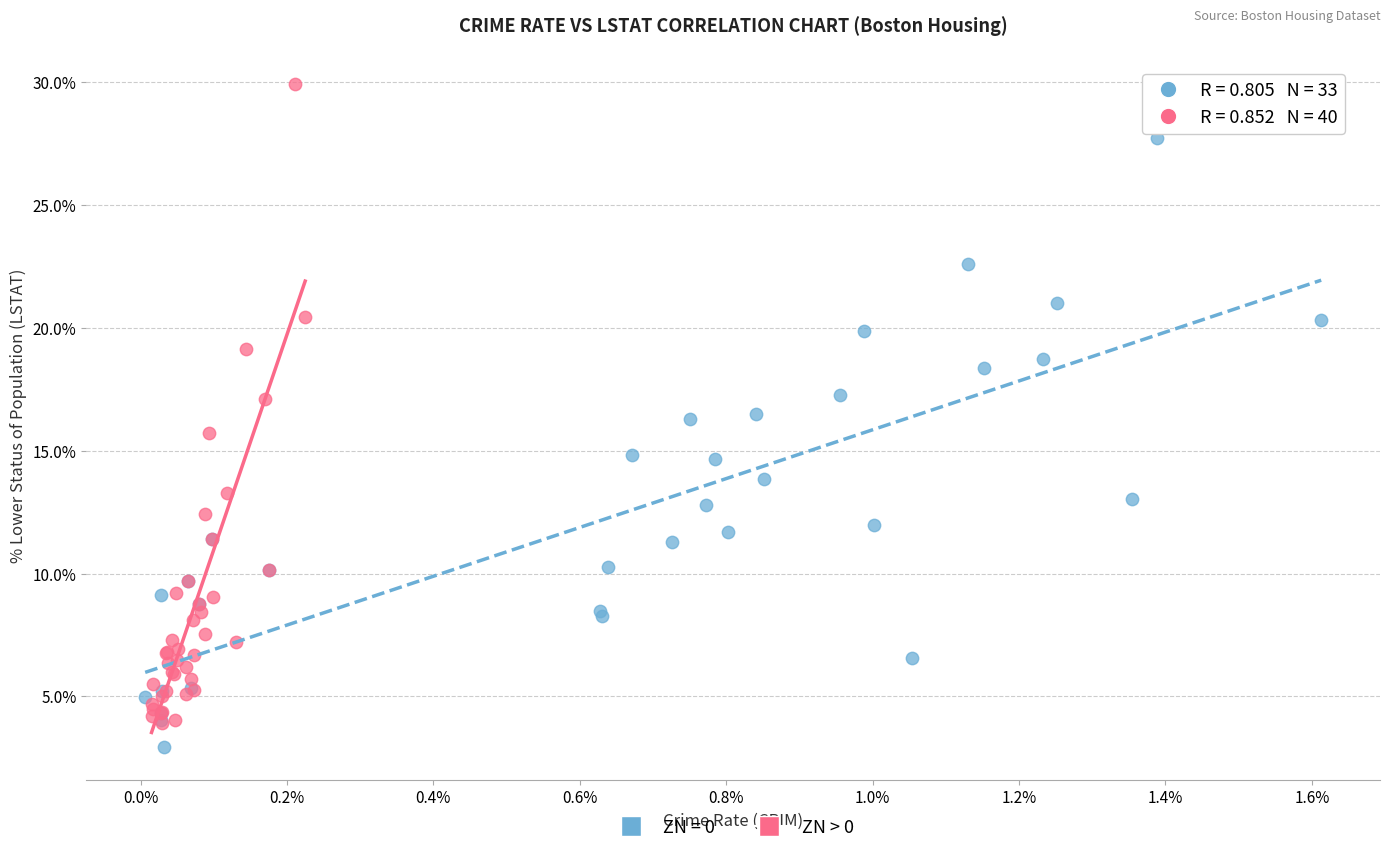

Which series reaches the maximum Y coordinate?

ZN > 0